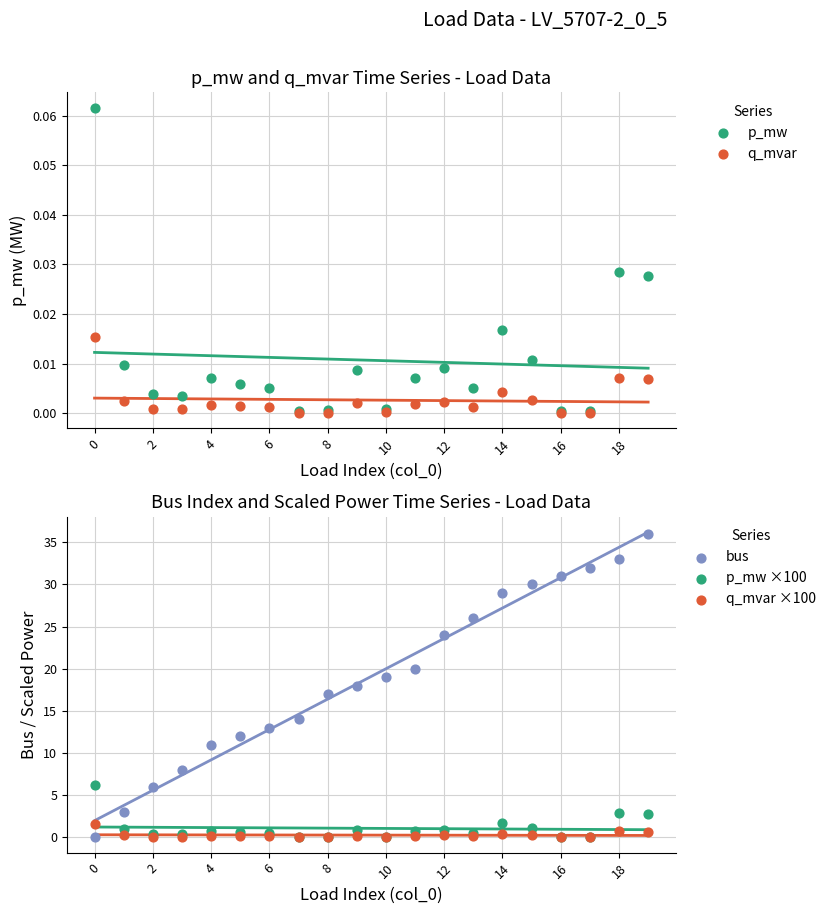

Which series reaches the maximum Y coordinate?

bus